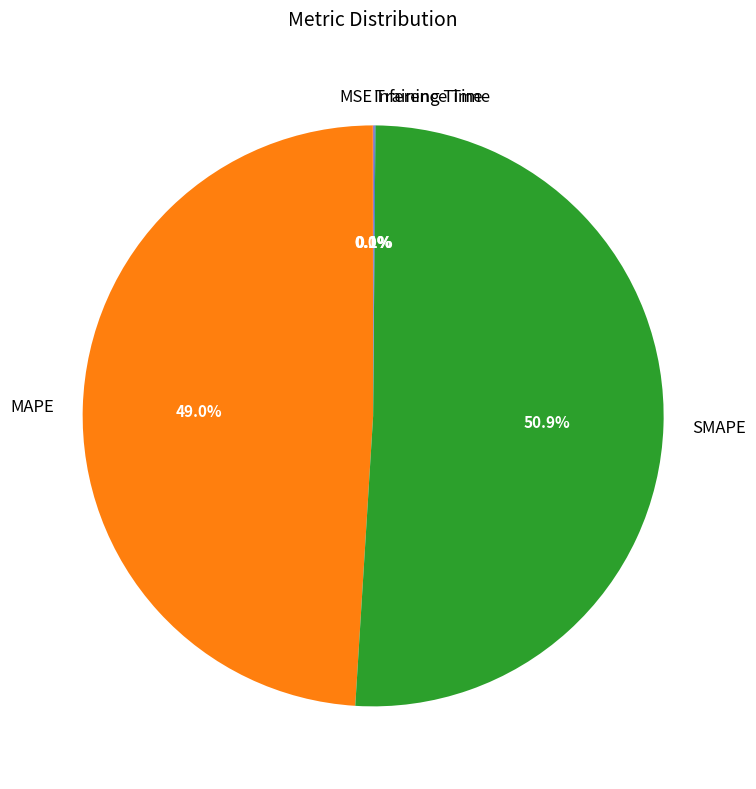

What is the majority slice?

SMAPE